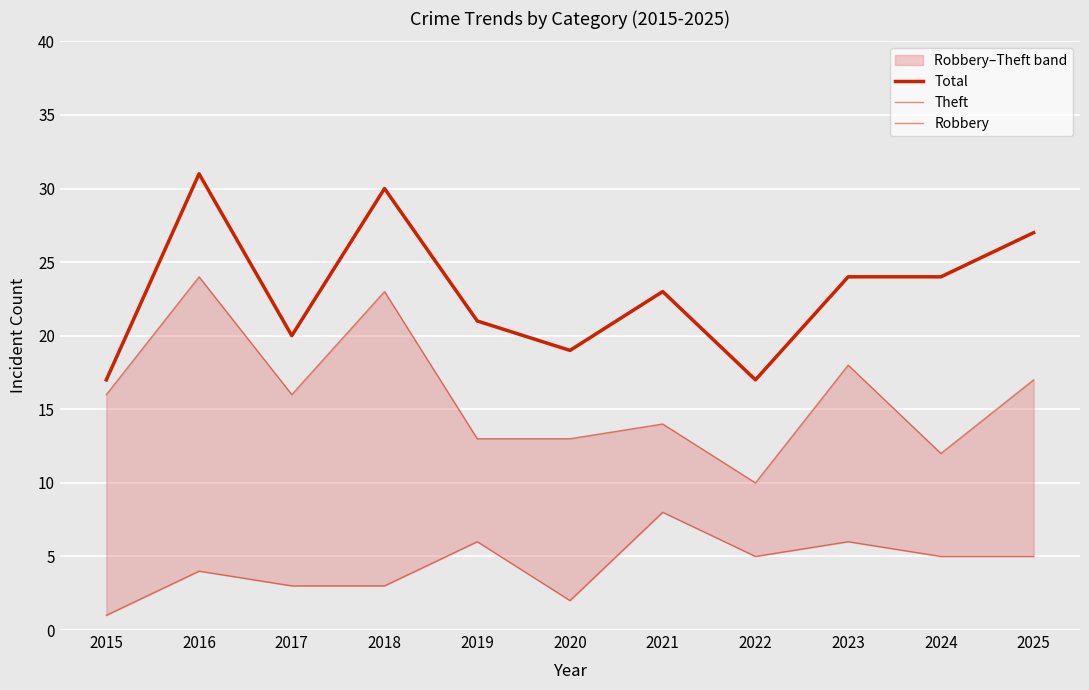

At how many categories does at least one series exceed 5?

11